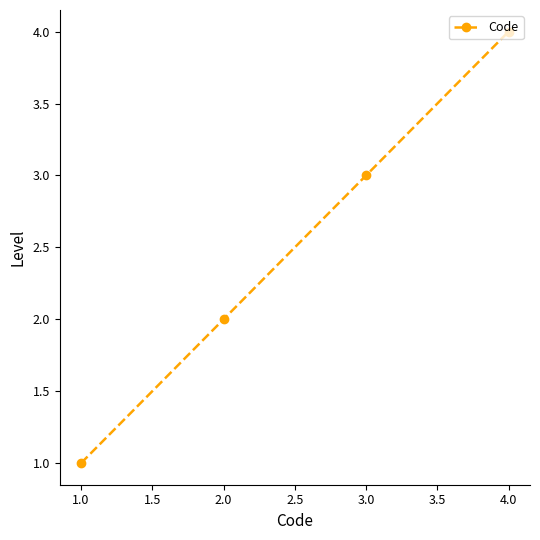

True or false: there are more than 2 points higher than both neighbors.

False